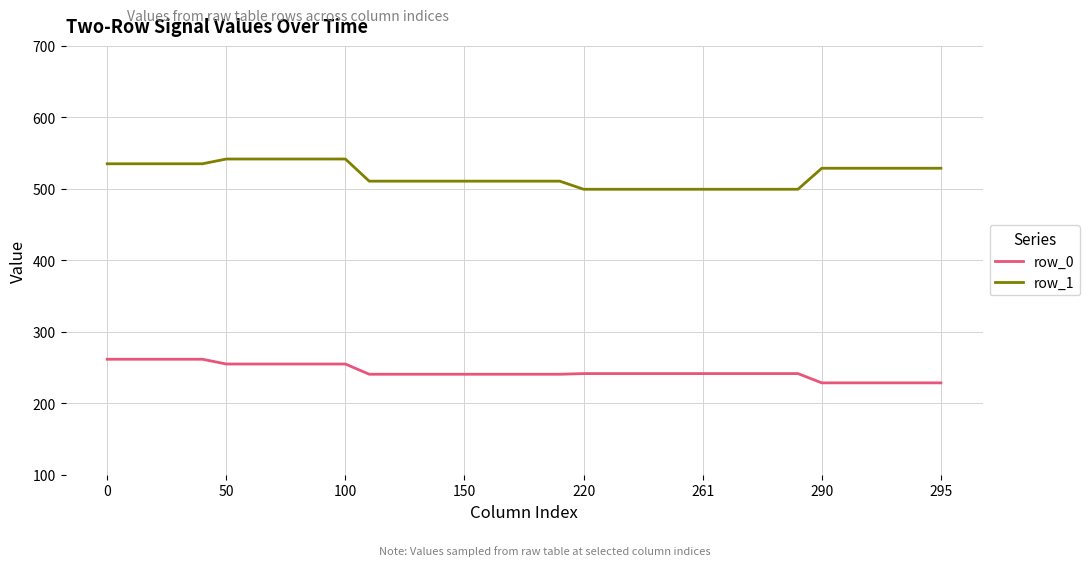

List the series in order of their overall mean, lowest first.

row_0, row_1